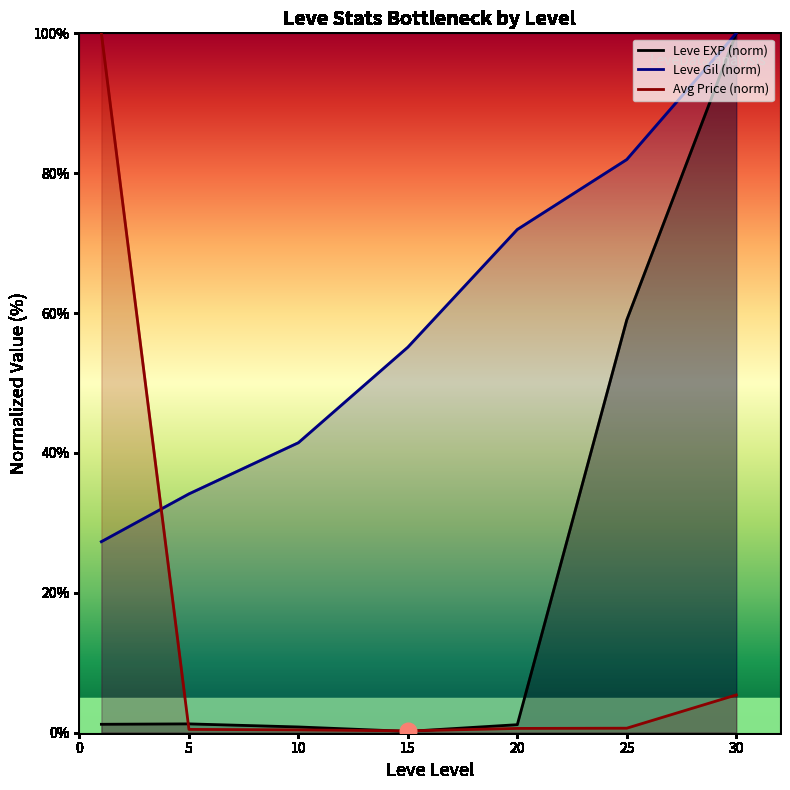

At how many categories does at least one series exceed 80?

3